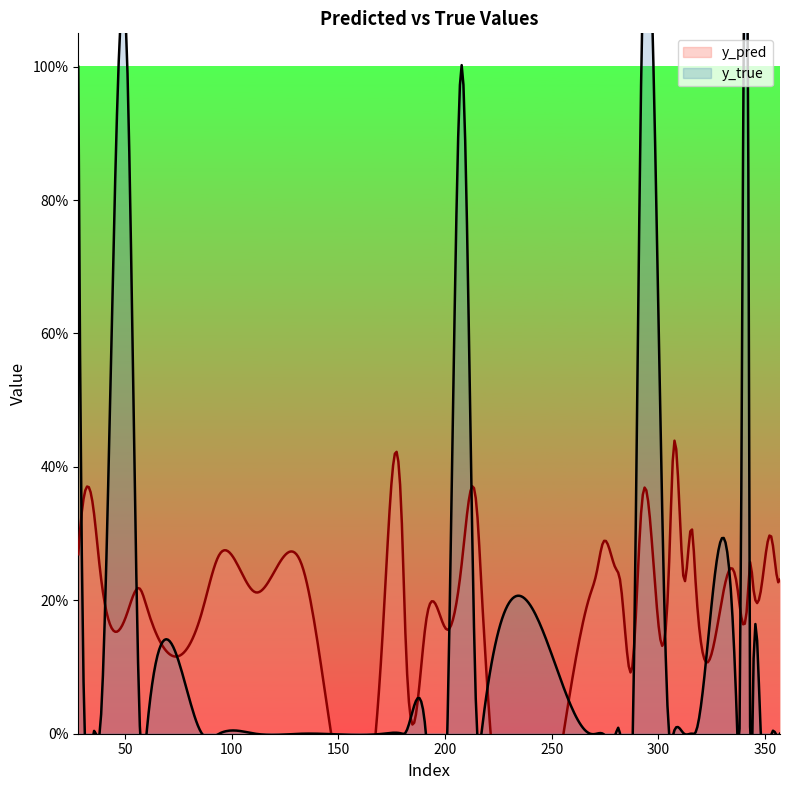

Where do y_true and y_pred first cross each other?

28 and 31